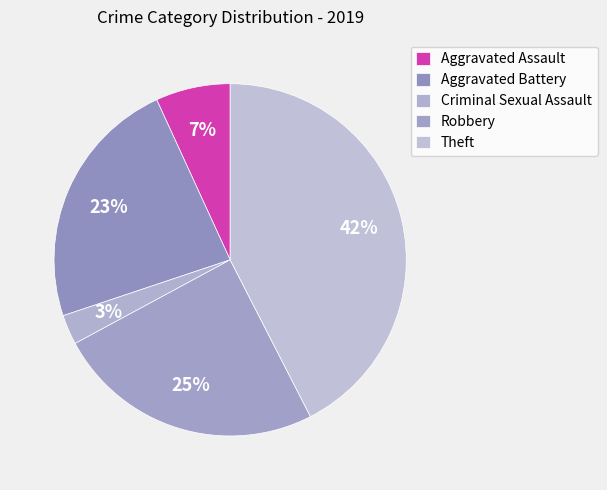

To the nearest percent, what is the average slice percentage?

20%